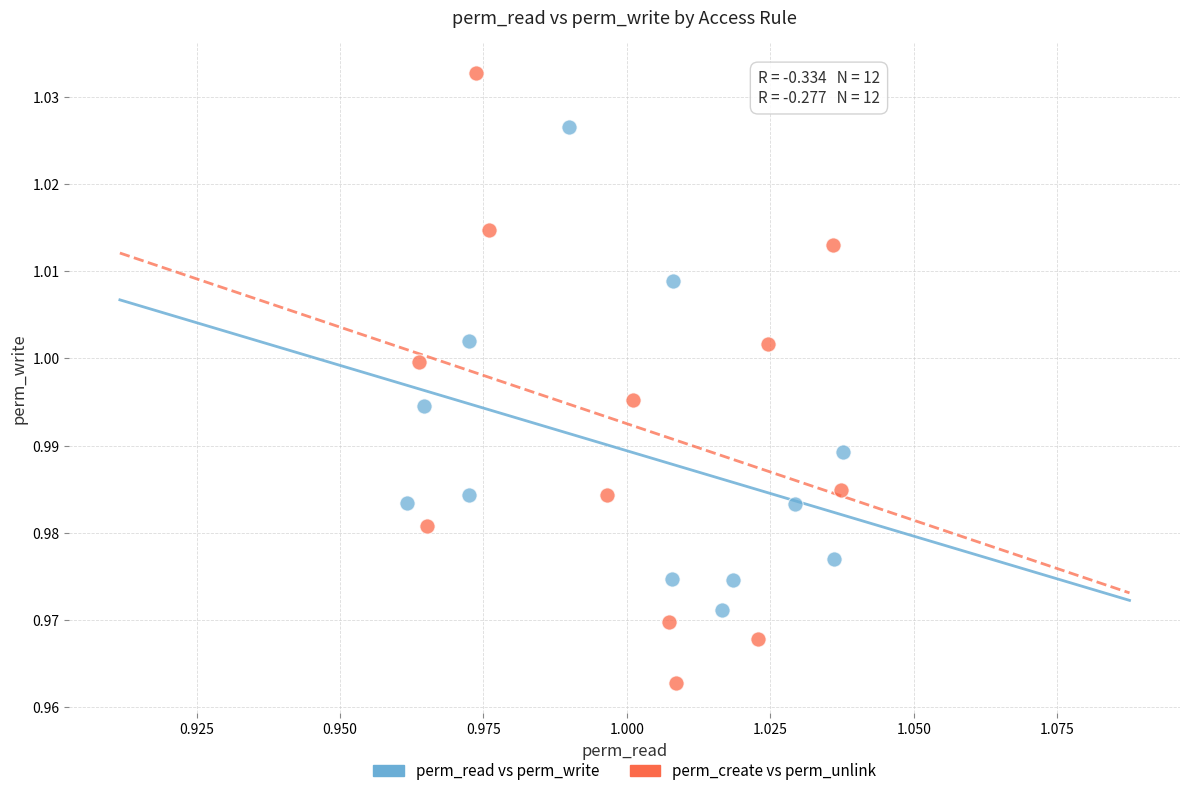

Which series contains the highest Y value?

perm_create vs perm_unlink